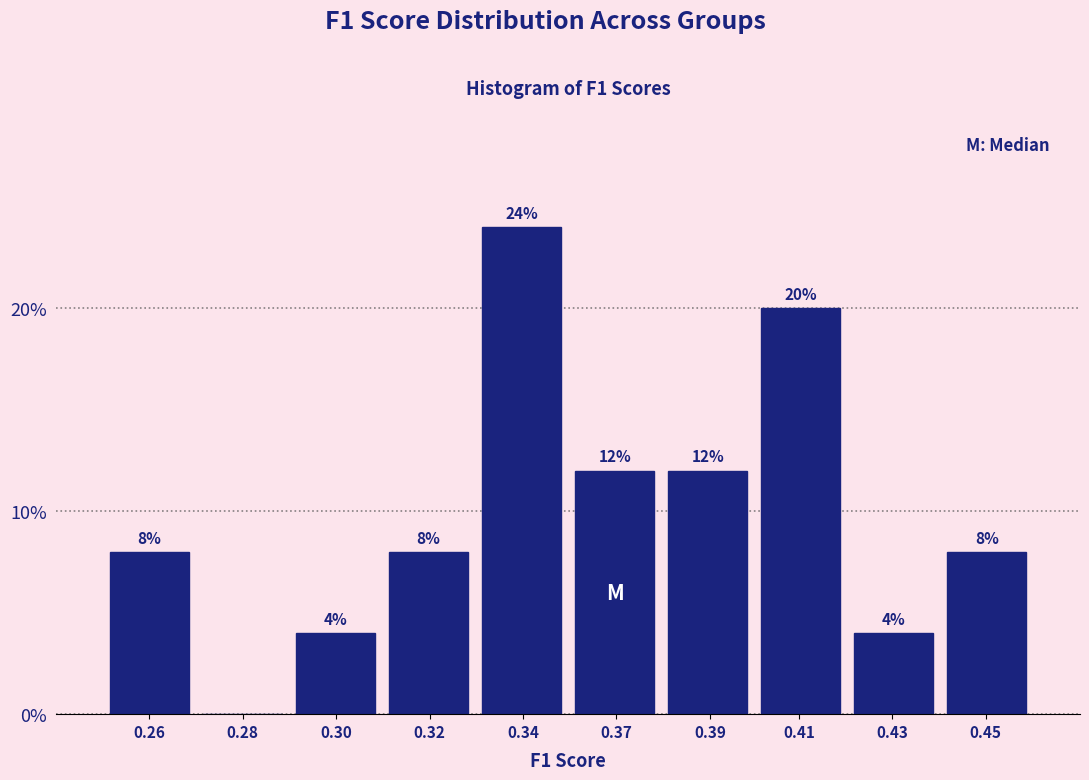

Reading left to right, what are all the values shown in this chart?

0.26=8	0.28=0	0.30=4	0.32=8	0.34=24	0.37=12	0.39=12	0.41=20	0.43=4	0.45=8